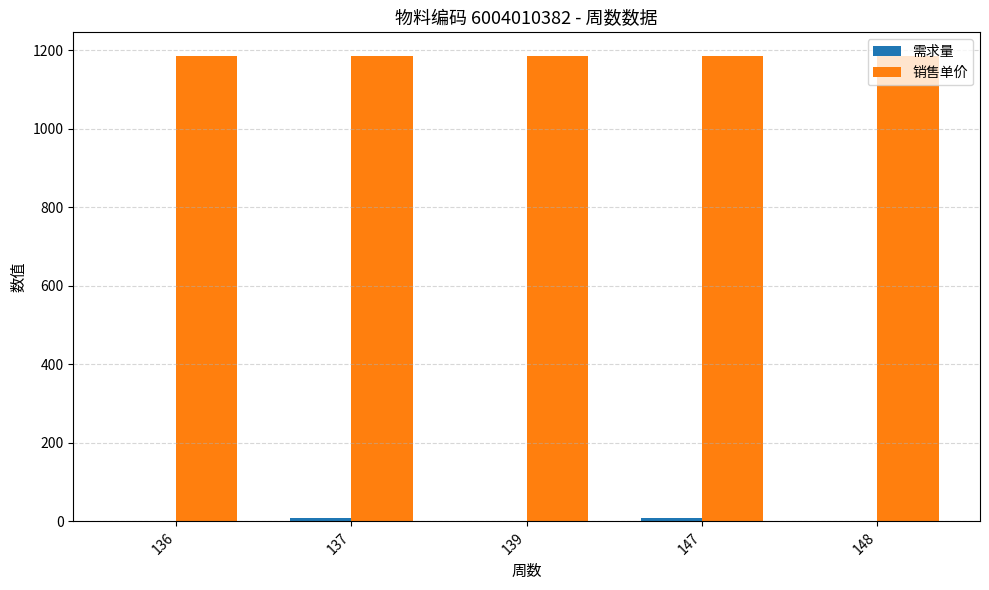

Which series has the largest total across all categories?

销售单价